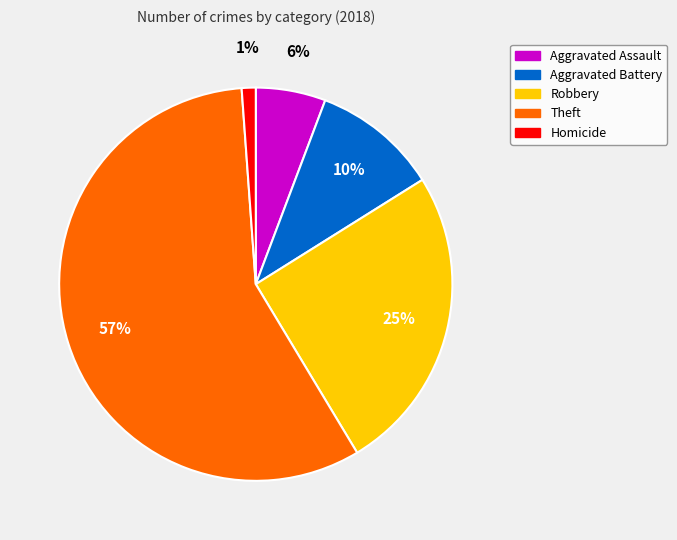

Do Aggravated Assault and Homicide together represent more than half of the pie?

No